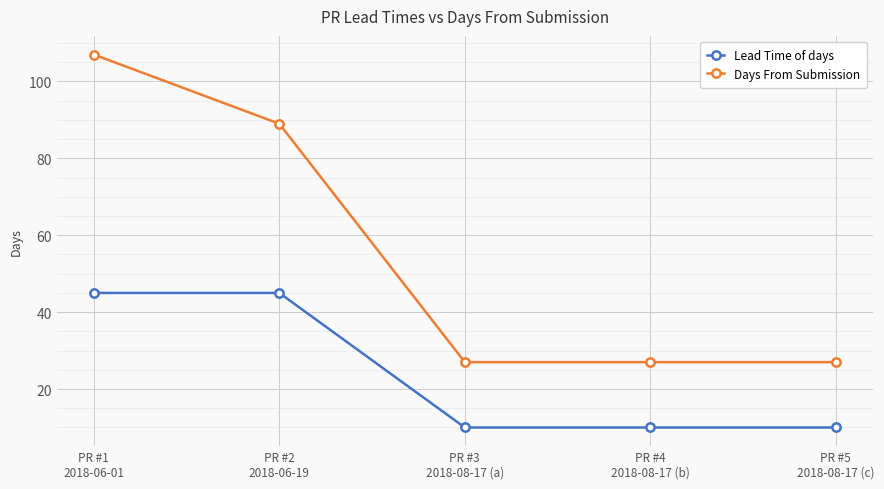

List the series in order of their peak value, highest first.

Days From Submission, Lead Time of days